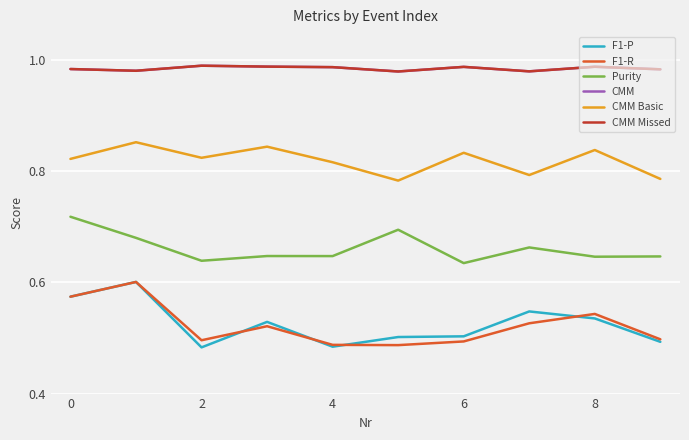

Which series has the largest range (max minus min)?

F1-P